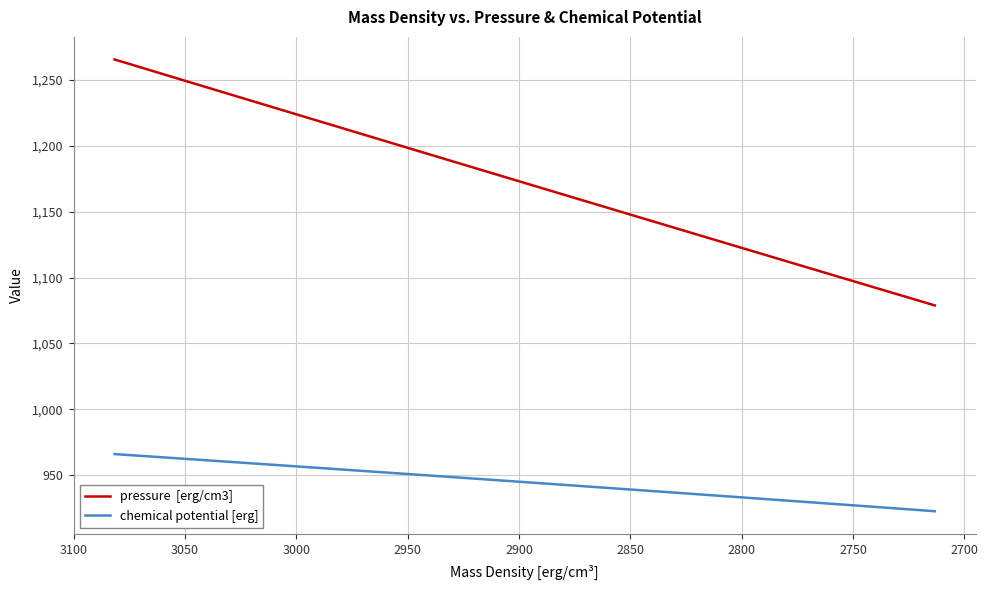

True or false: chemical potential [erg] has more than 2 interior local peaks.

False